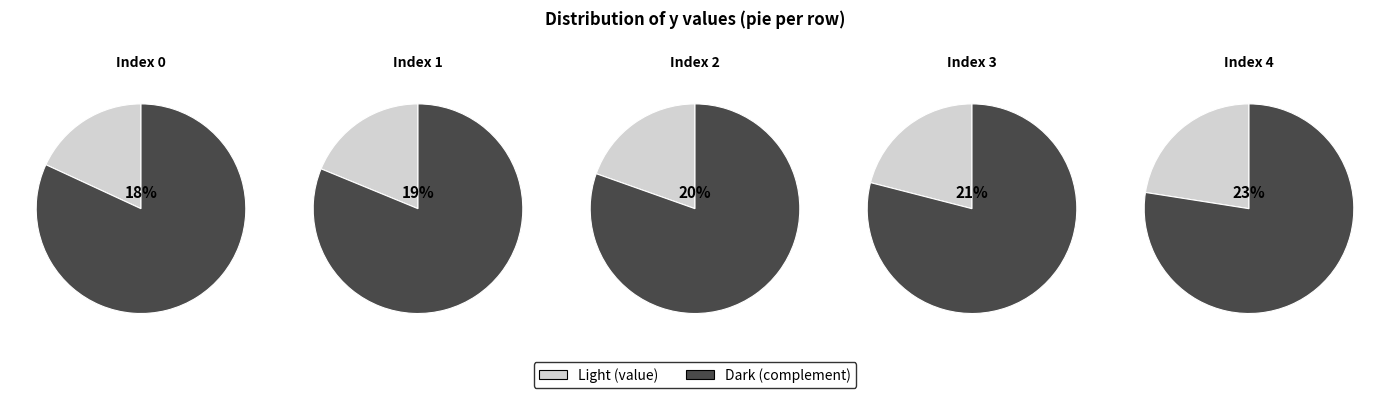

To the nearest percent, what portion does 2 represent?

20%